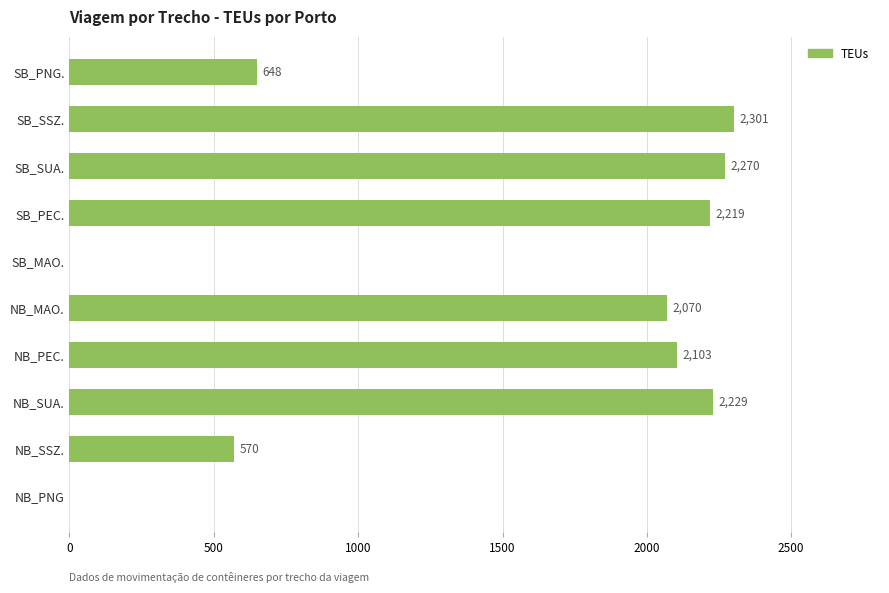

At which category does the chart reach its peak across all series?

SB_SSZ.